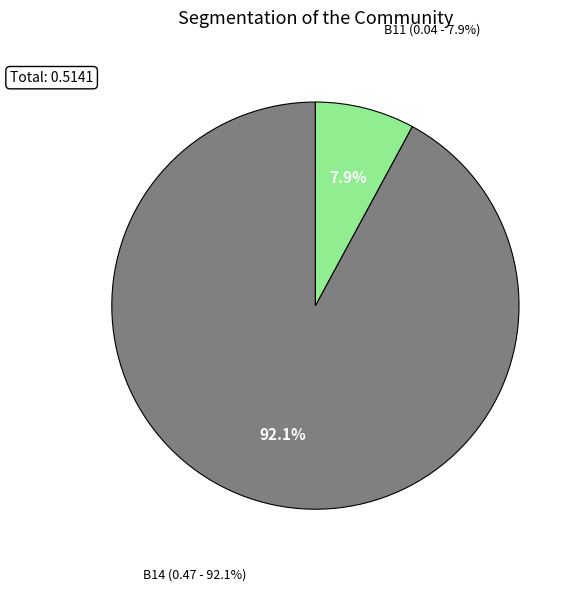

What percentage is the B14 slice, to the nearest percent?

92%